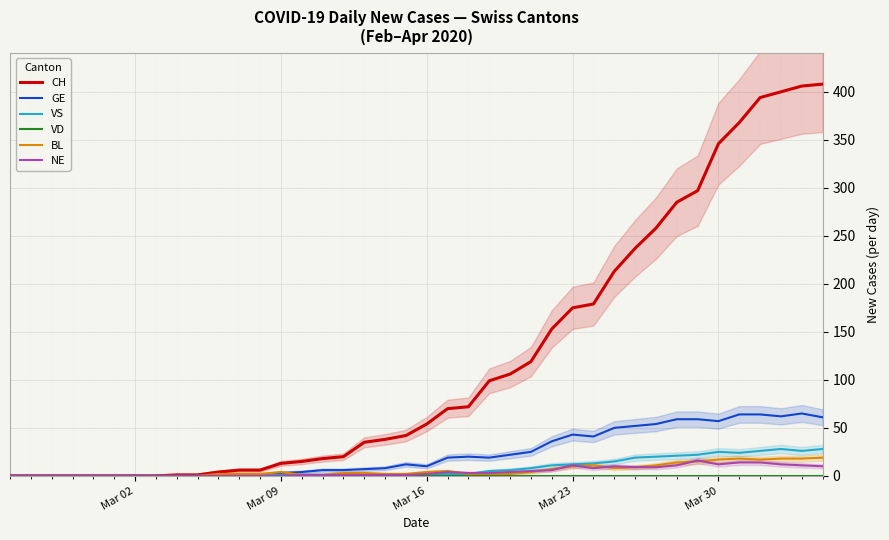

How many interior local valleys does the GE series have?

5